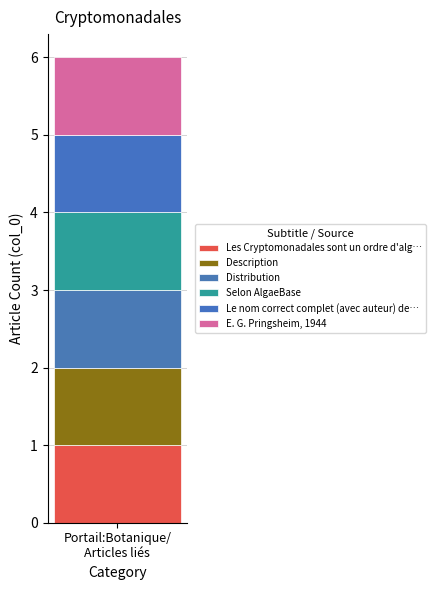

List the series in order of their peak value, highest first.

Les Cryptomonadales sont un ordre d'alg…, Description, Distribution, Selon AlgaeBase, Le nom correct complet (avec auteur) de…, E. G. Pringsheim, 1944